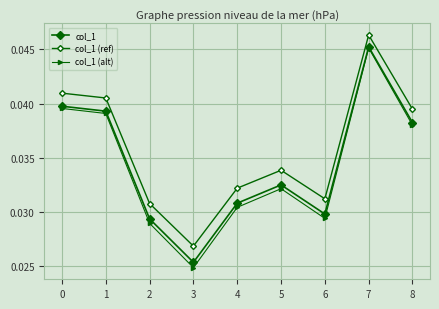

Is this an area chart (filled region under the line)?

No